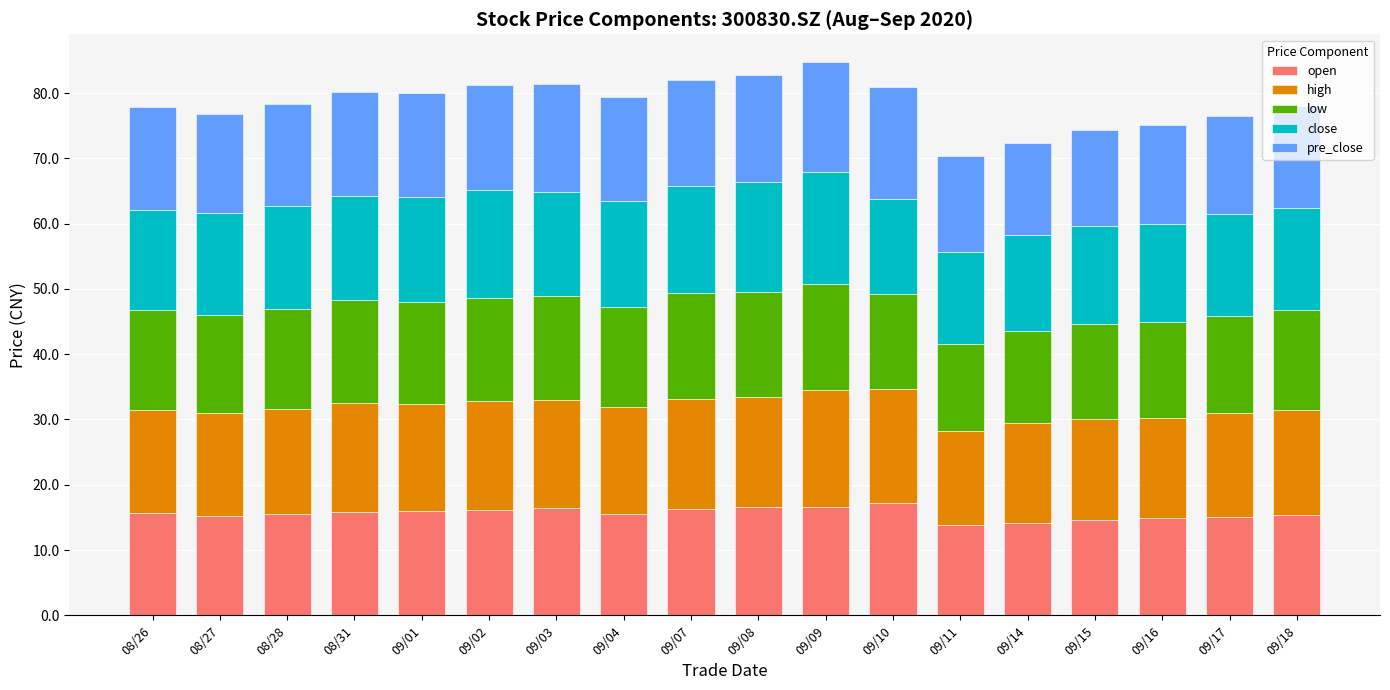

The open series shows 15.9 at 08/31. True or false?

True